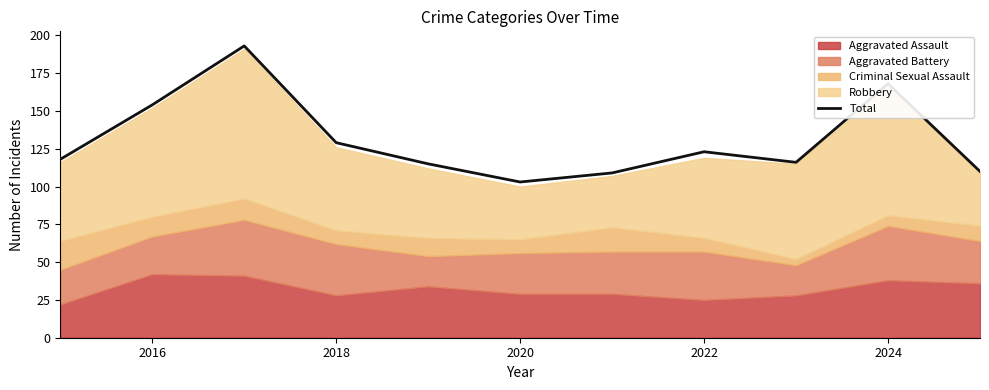

Which category has the lowest value in the Total series?

2020